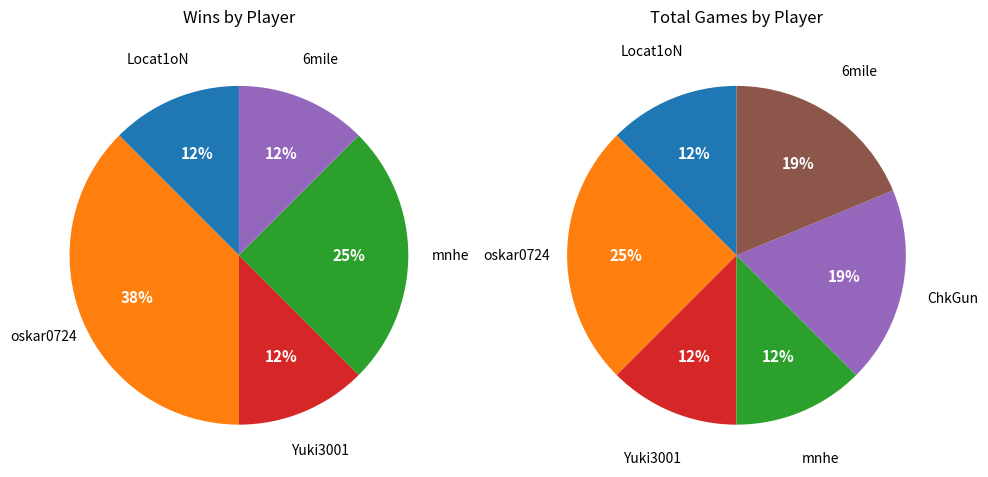

How many segments does this pie chart have?

6